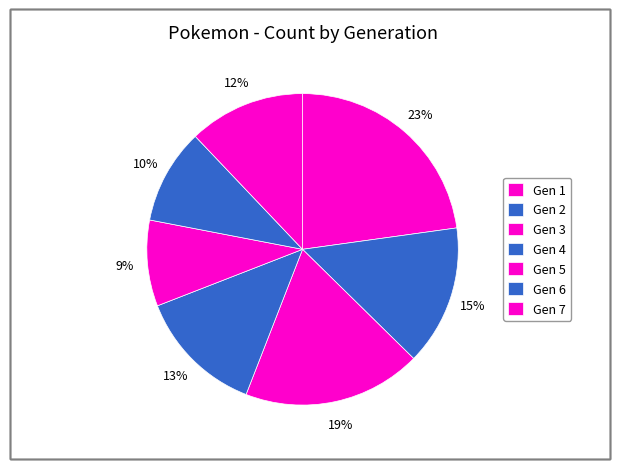

To the nearest percent, what is the difference between the largest and smallest slice percentages?

14%